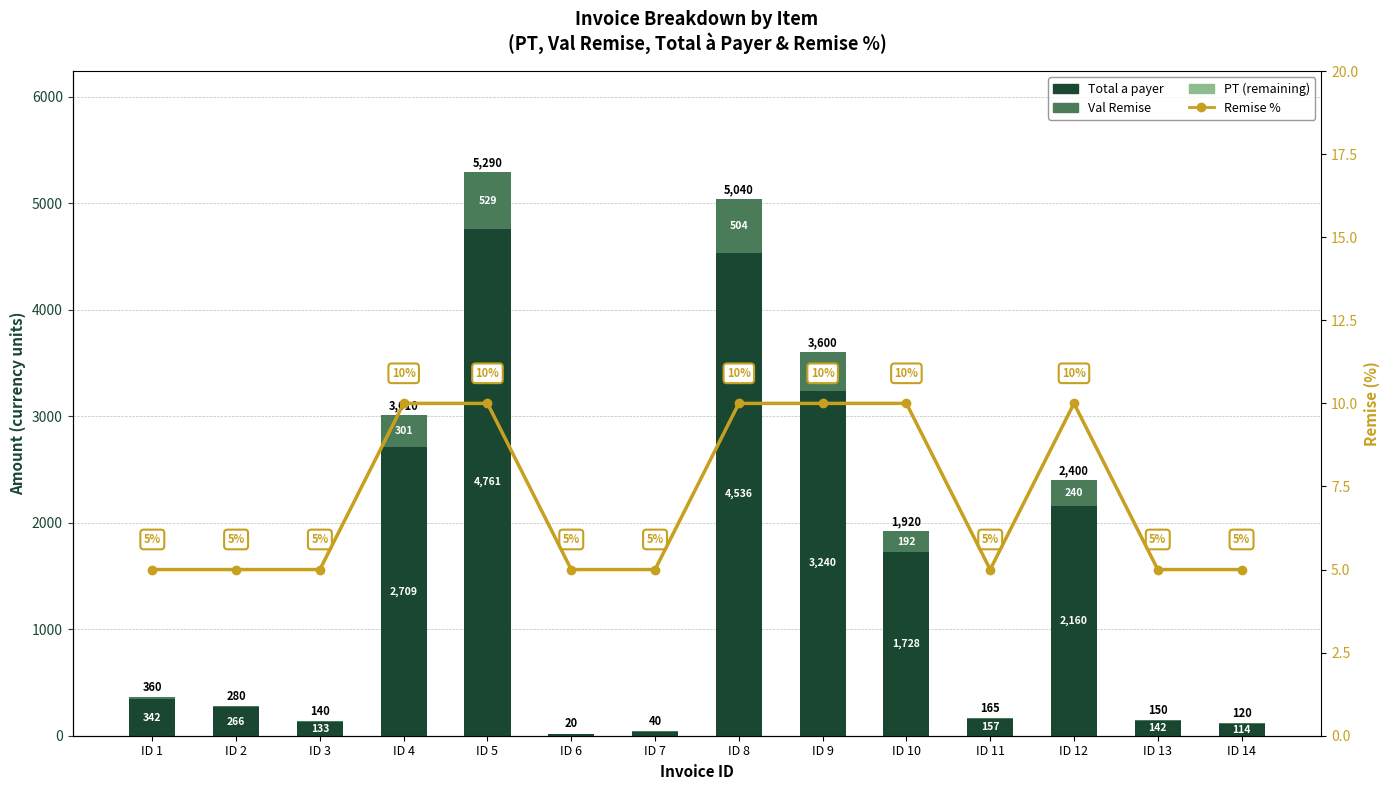

At ID 6, list the series in order from smallest to largest.

PT (remaining), Val Remise, Remise %, Total a payer